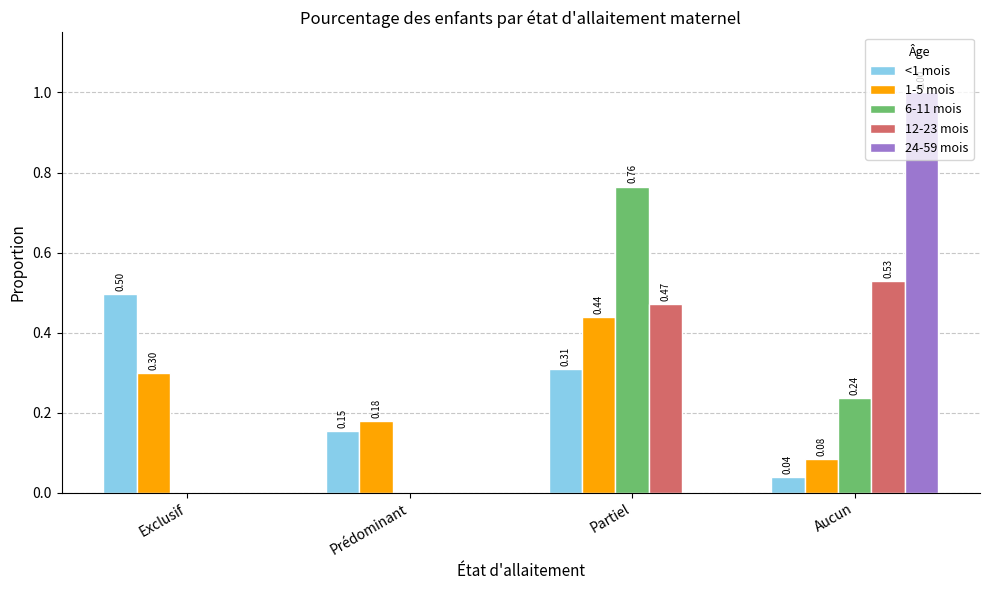

What is the maximum value shown in the chart?

1.0